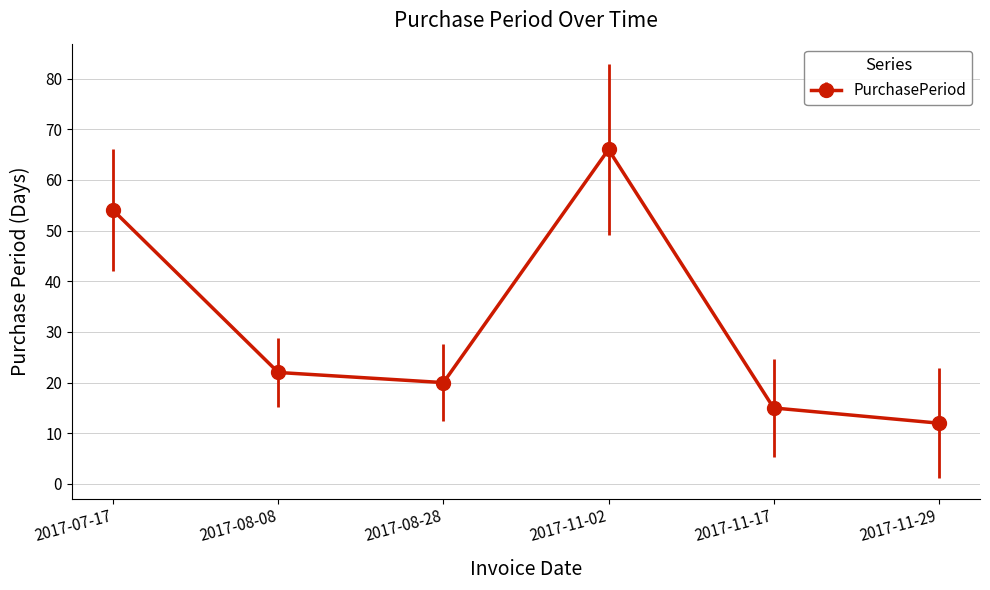

At which category does the chart reach its minimum across all series?

2017-11-29